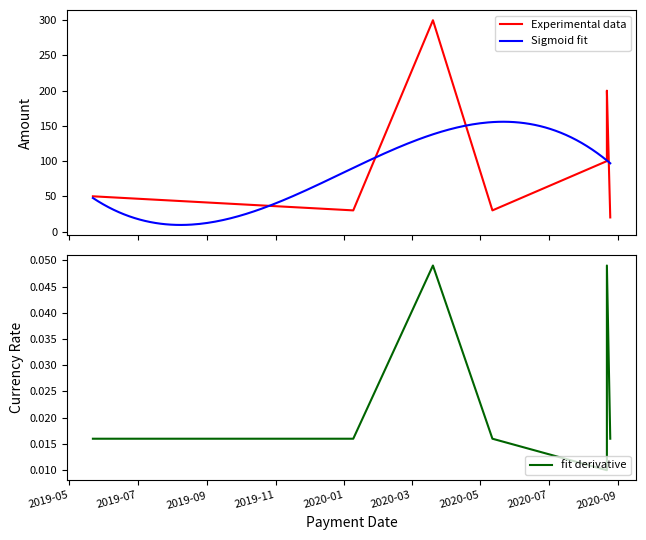

Between 2020-01-09 and 2019-05-22, which is larger?

2019-05-22